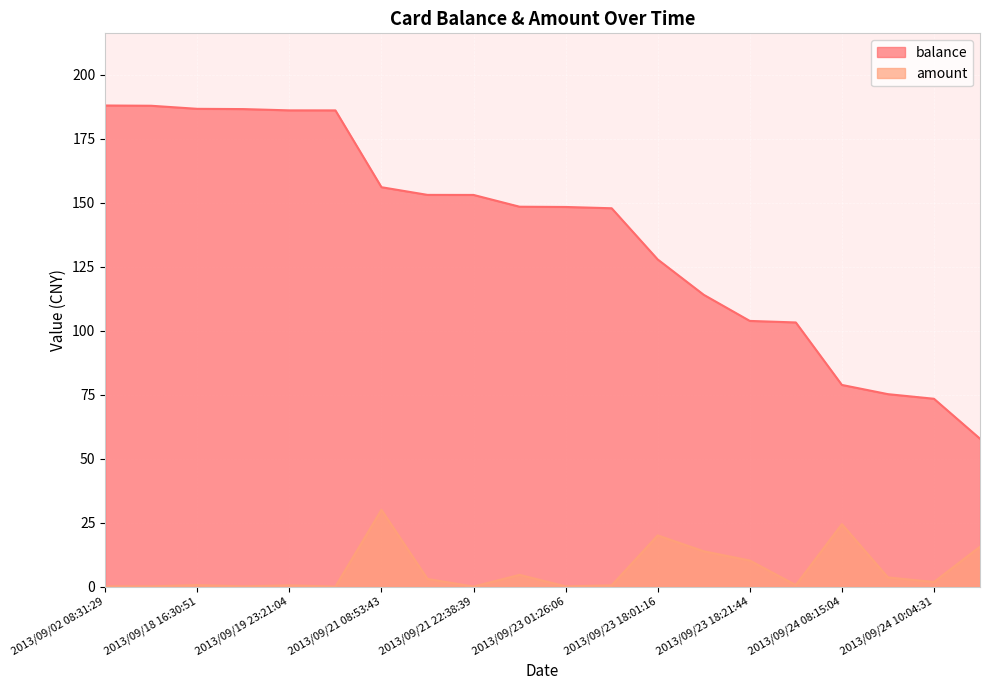

Where is amount nearest to the value 15?

2013/09/24 11:11:35